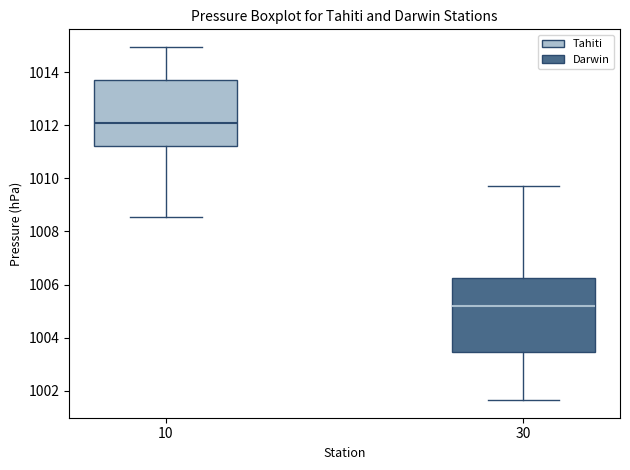

Where is the upper edge of the box at x = 10 on the y-axis? The values are not printed on the chart, so give them approximately, as read against the axis.

1013.8